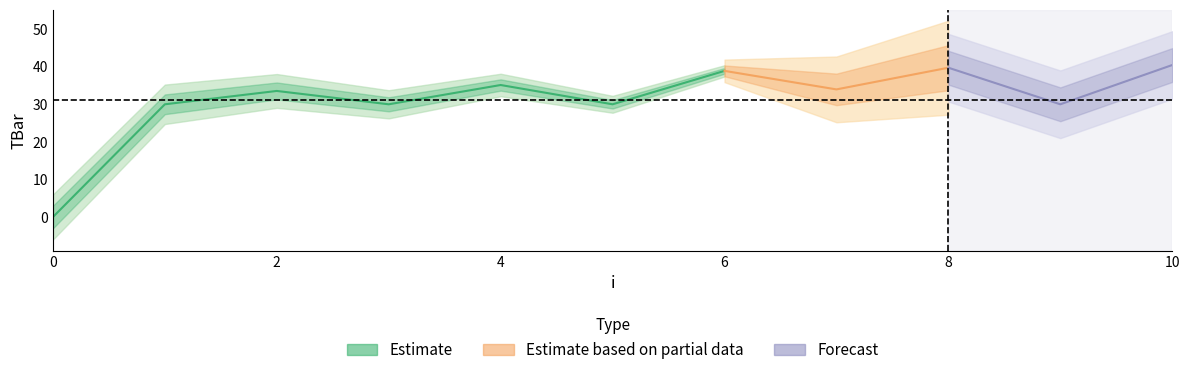

What is the value of the 10th point from the left?

30.0